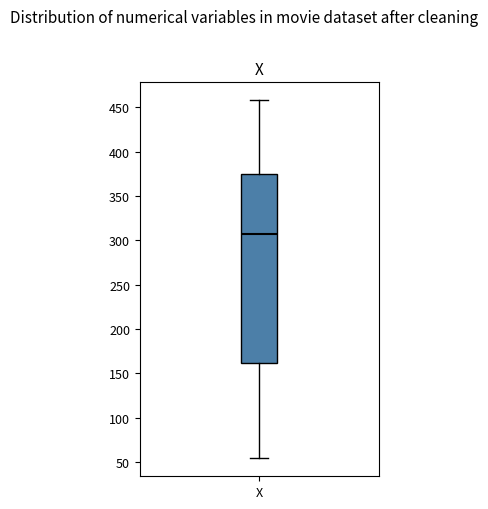

Read this box plot against the y-axis: the position of the median line, the range covered by the box, and the ends of both whiskers. The values are not printed on the chart, so give them approximately, as read against the axis.

median 305, box 160 to 375, whiskers 55 to 460